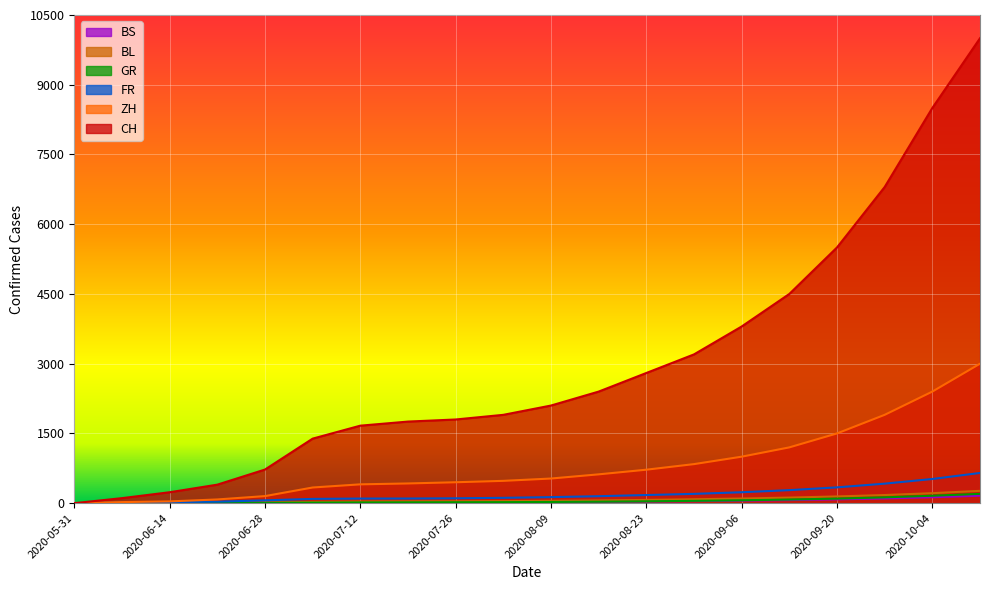

The value of FR at 2020-06-21 is 49. True or false?

False